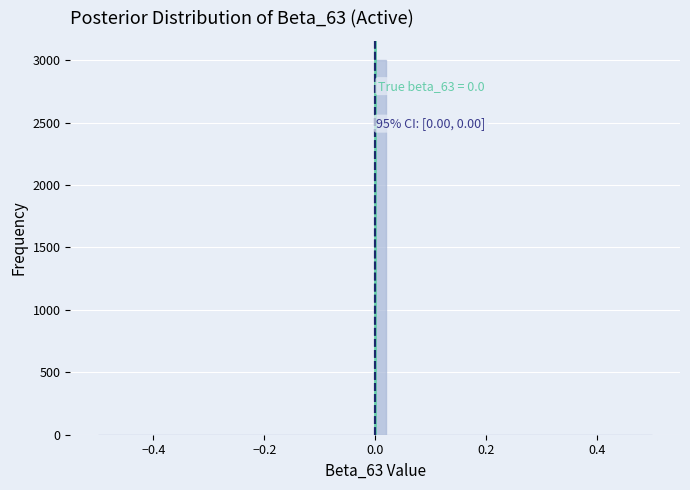

Around what value on the x-axis is the tallest bar? Give the approximate position of its centre, as read against the axis.

0.02